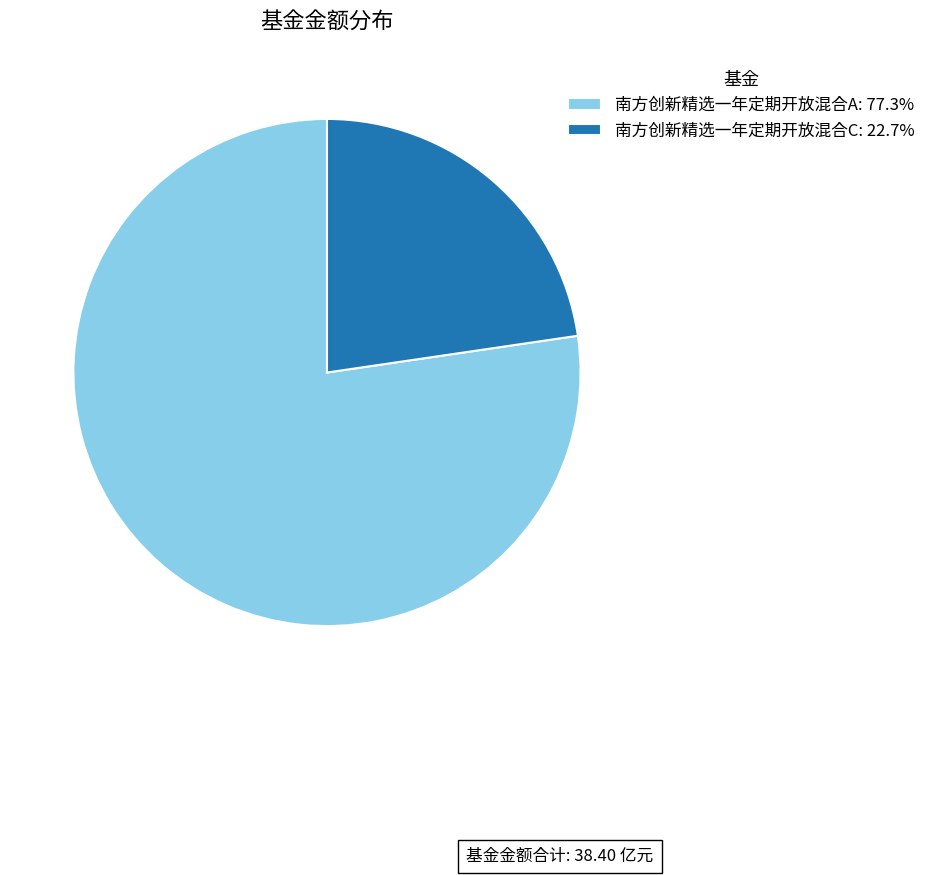

How many slices are in this pie chart?

2